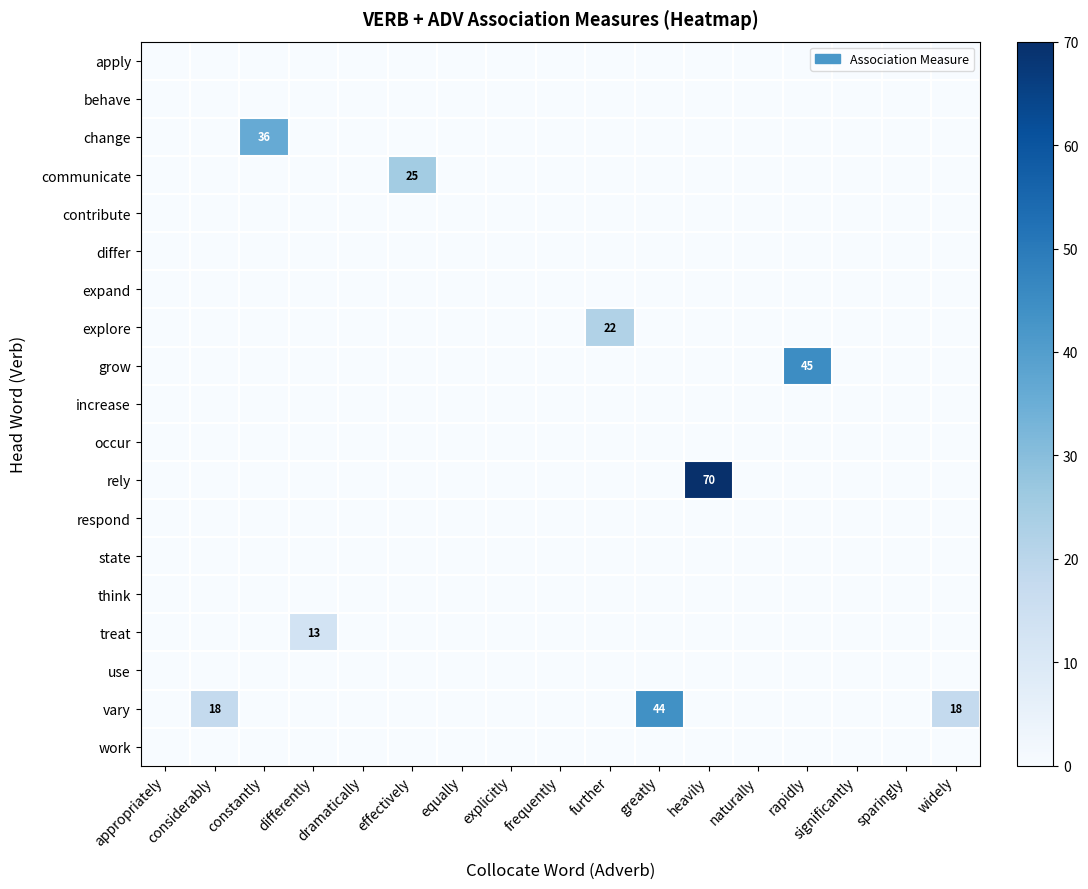

Where is expand nearest to the value 0?

appropriately